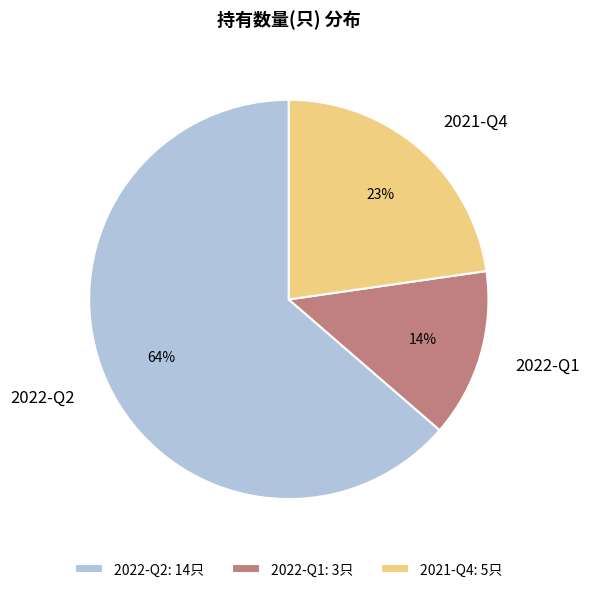

Is 2021-Q4 the majority of the pie?

No